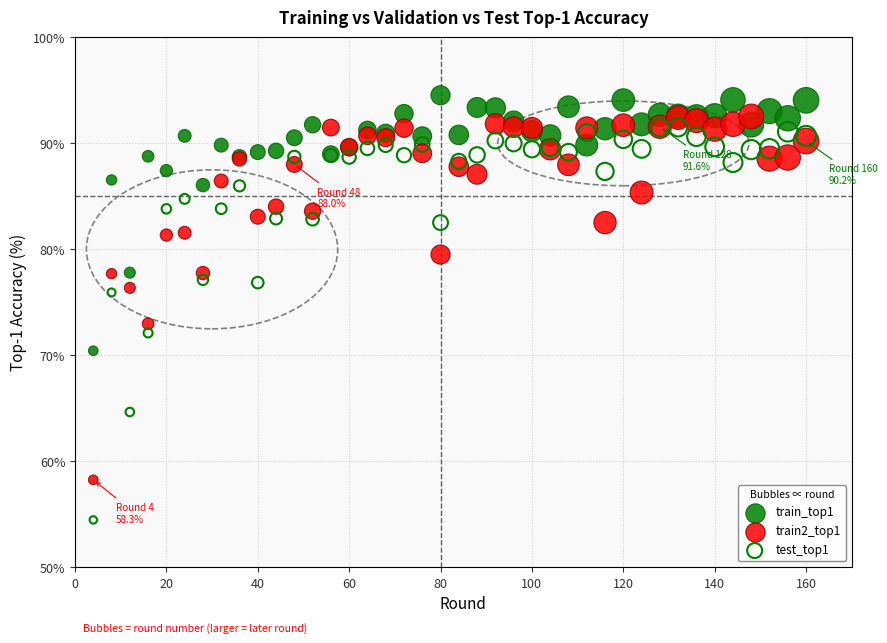

Across all series, what Y value is closest to 74?

73.0